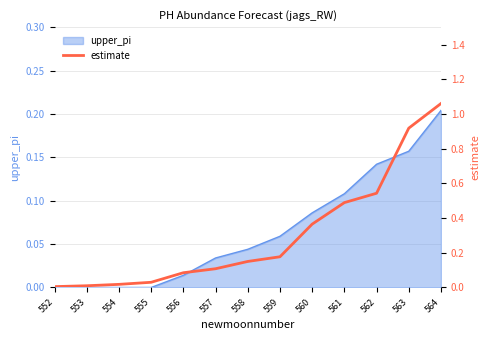

Reading left to right, extract all data points from this chart.

0.0	0.0	0.0	0.0	0.1	0.1	0.1	0.2	0.4	0.5	0.5	0.9	1.1